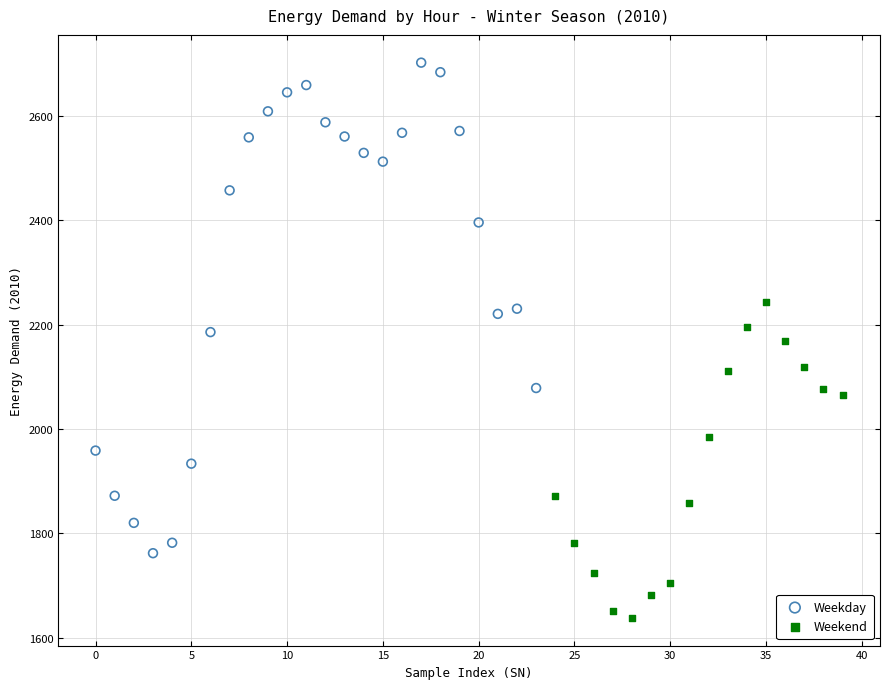

Which series contains the lowest Y value?

Weekend